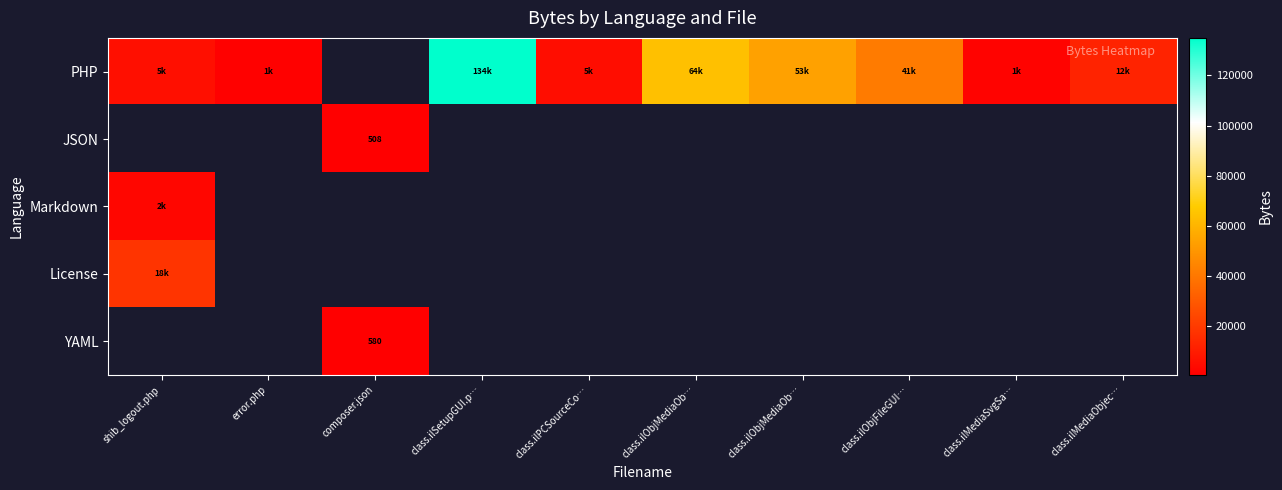

What is the greatest value displayed?

134942.0